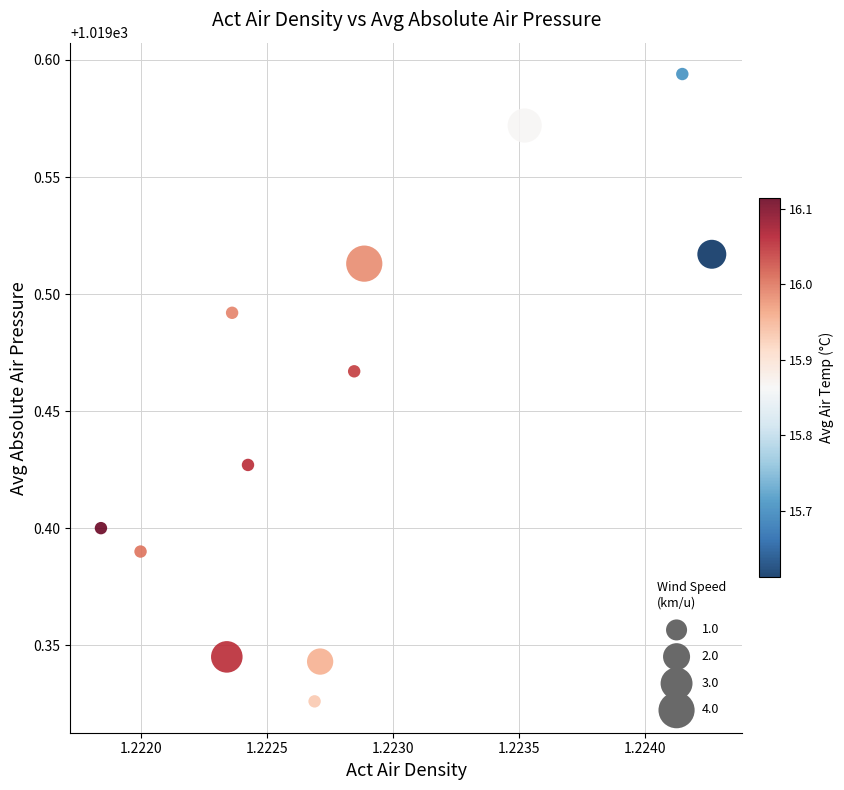

What is the average X value?

1.2